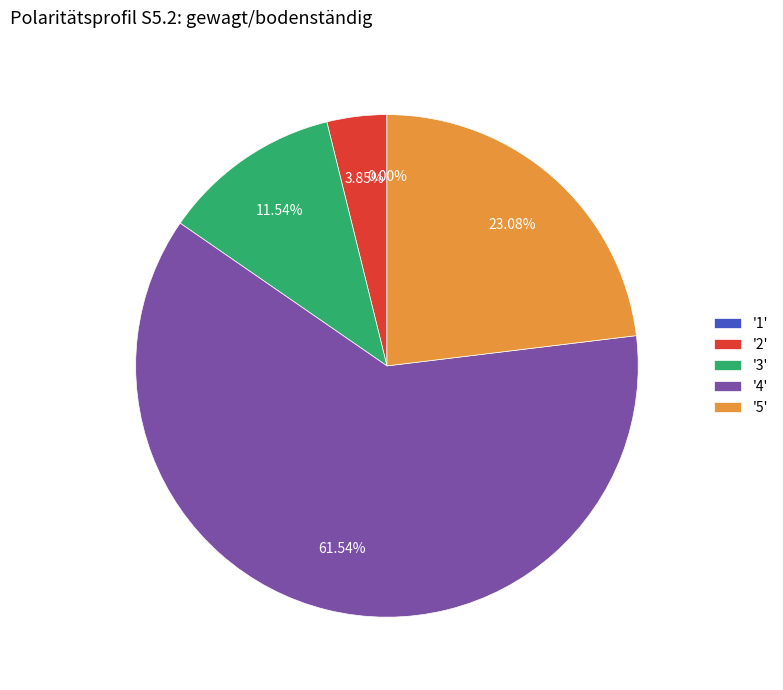

The 4 slice represents 62% of the pie. True or false?

True